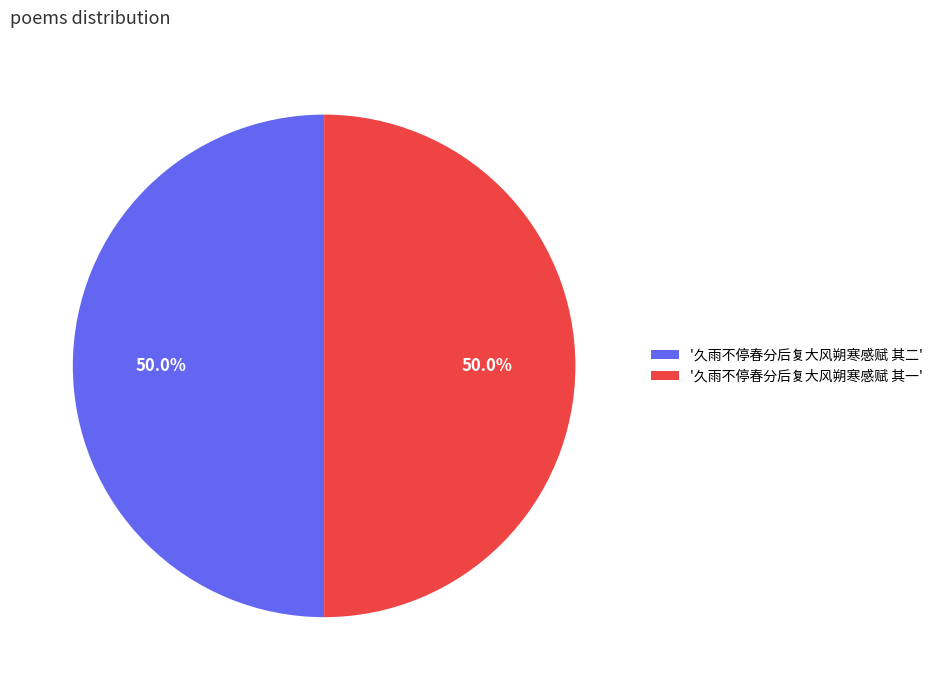

Do '久雨不停春分后复大风朔寒感赋 其二' and '久雨不停春分后复大风朔寒感赋 其一' together represent more than half of the pie?

Yes